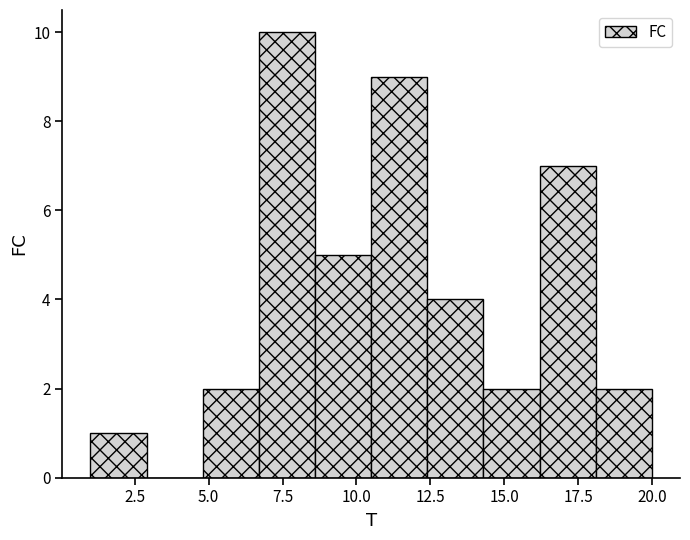

Read against the x-axis, roughly where is the centre of the tallest bar?

7.5